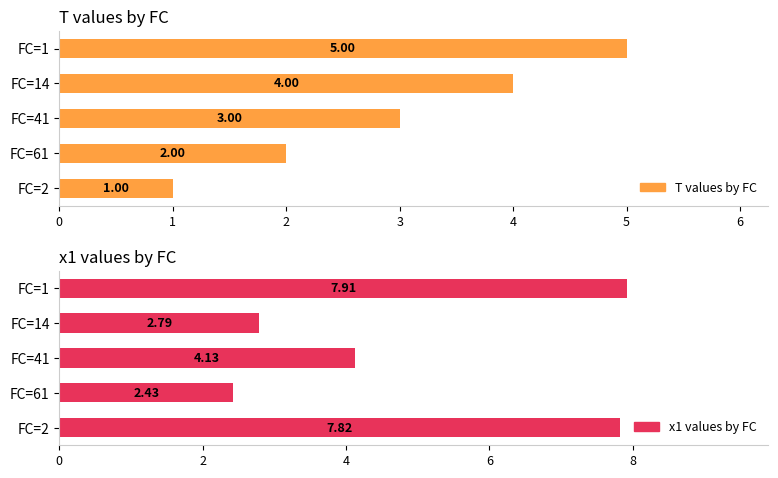

Which series has the widest spread of values?

x1 values by FC